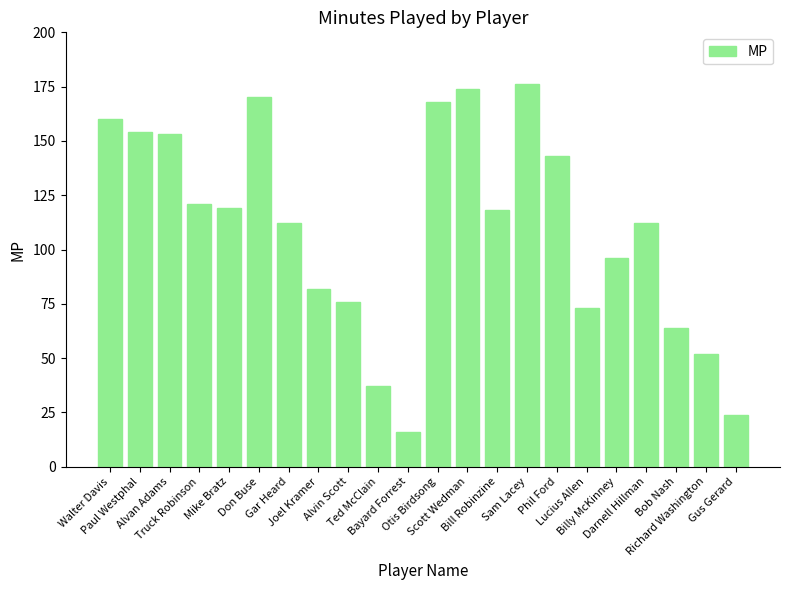

Approximately how many times larger is the value at Gus Gerard compared to Richard Washington?

0.5